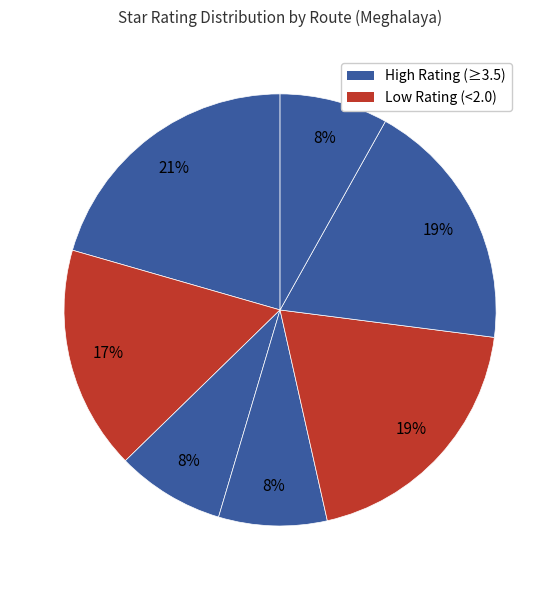

How many segments does this pie chart have?

7